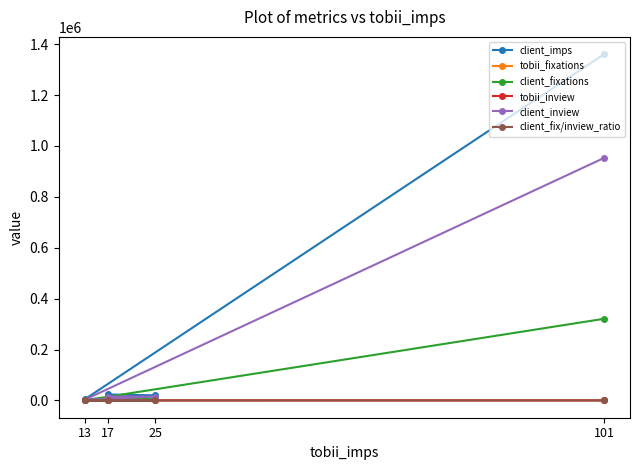

Between 101 and 17, which series saw the biggest shift?

client_imps